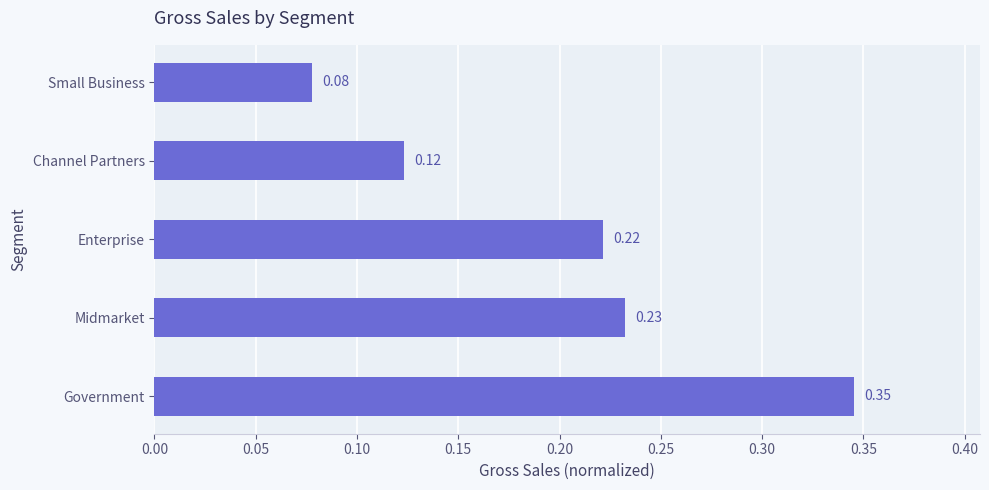

At which category does the chart reach its minimum across all series?

Small Business